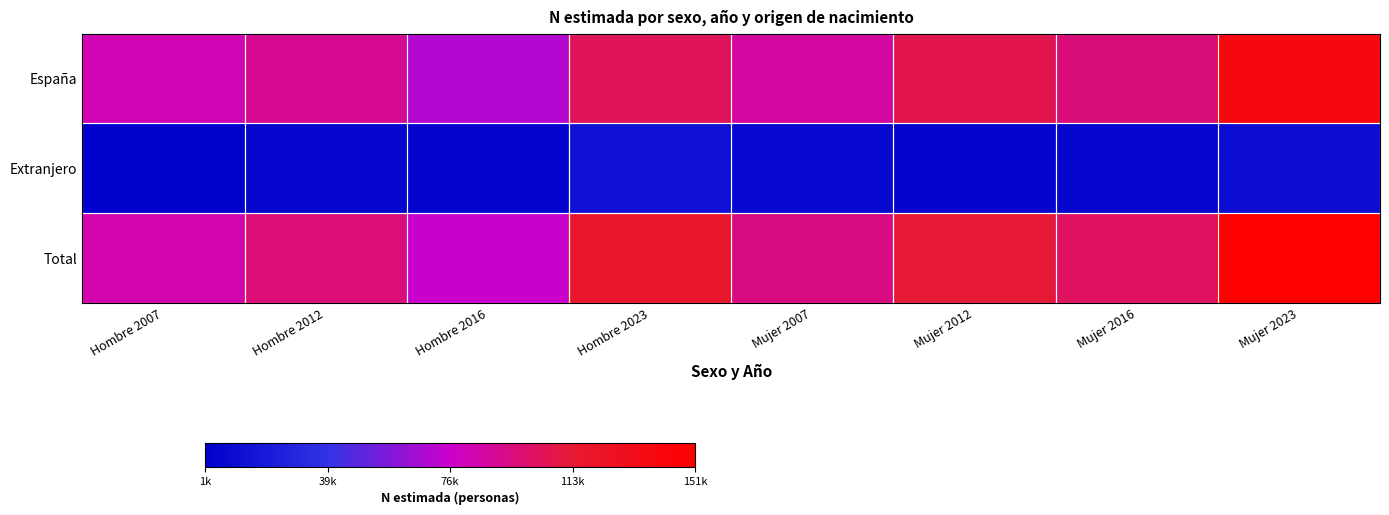

Reading right to left, list all the values displayed in this chart.

España: Mujer 2023=140791	Mujer 2016=96774	Mujer 2012=107197	Mujer 2007=87261	Hombre 2023=104070	Hombre 2016=70498	Hombre 2012=90965	Hombre 2007=82640
Extranjero: Mujer 2023=10597	Mujer 2016=6302	Mujer 2012=5743	Mujer 2007=7830	Hombre 2023=13744	Hombre 2016=5267	Hombre 2012=6429	Hombre 2007=1681
Total: Mujer 2023=151388	Mujer 2016=103076	Mujer 2012=112940	Mujer 2007=95091	Hombre 2023=117815	Hombre 2016=75765	Hombre 2012=97394	Hombre 2007=84321